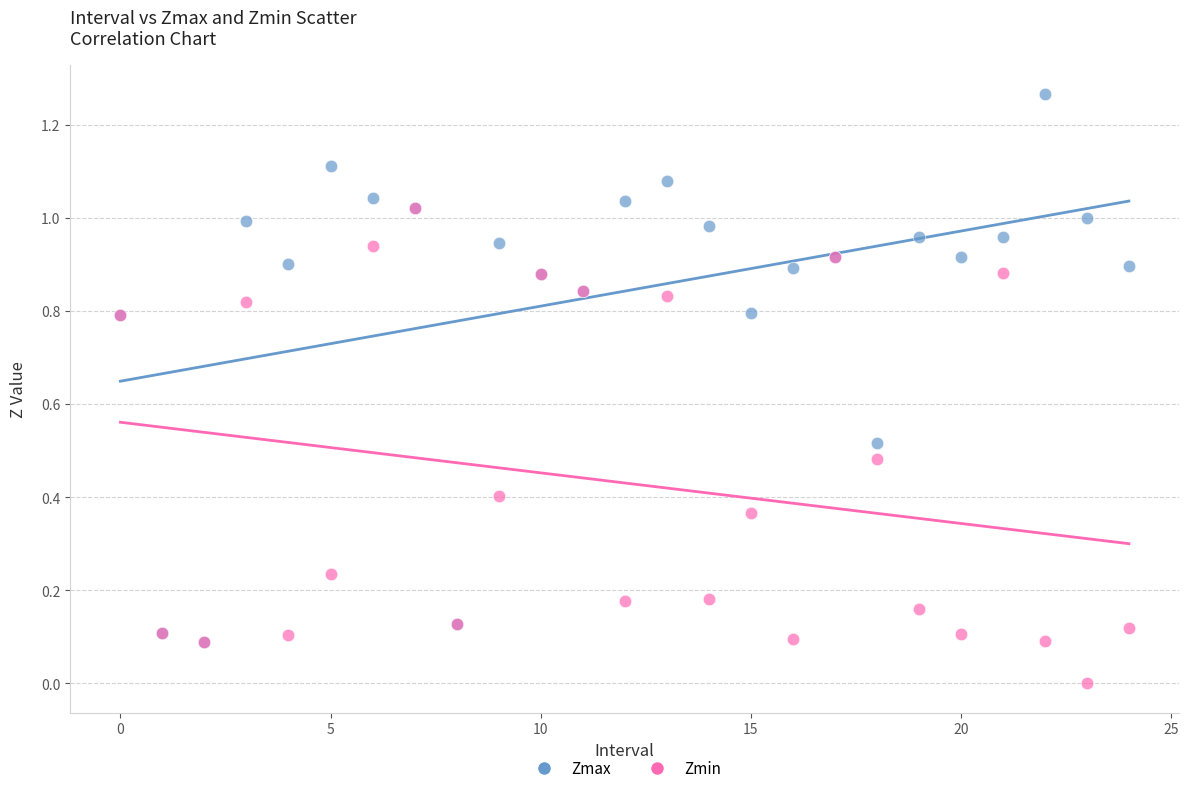

Which series contains the highest Y value?

Zmax